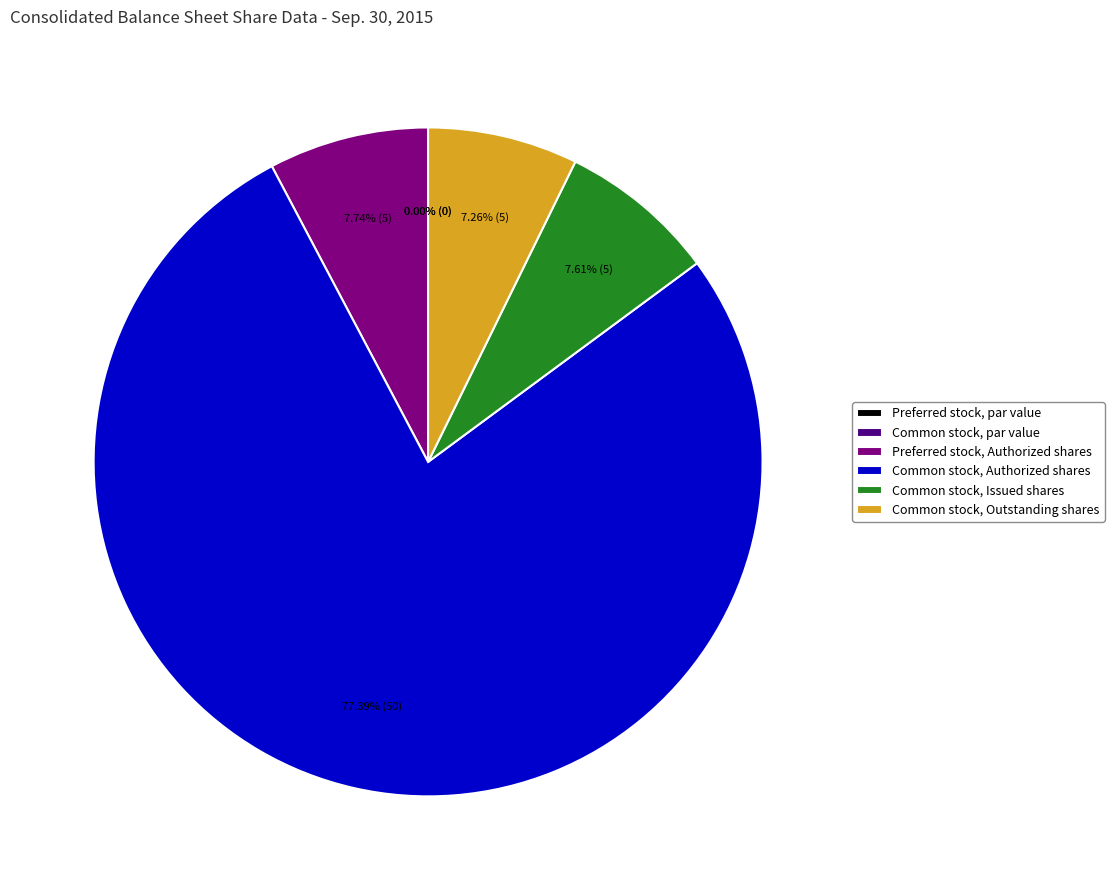

To the nearest percent, what is the difference between the Common stock, par value and Common stock, Issued shares slice percentages?

8%